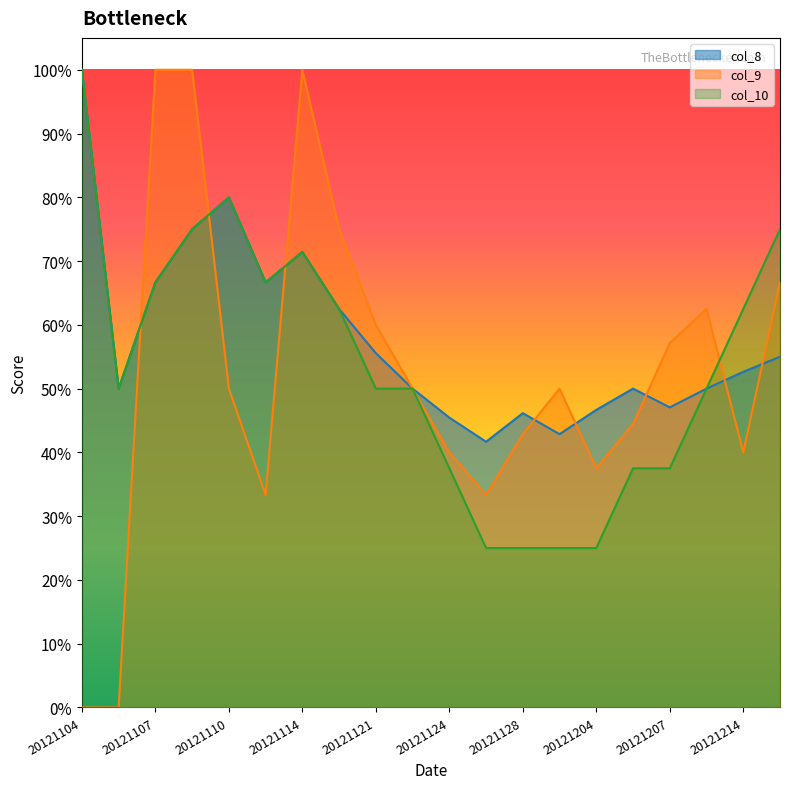

What is the highest value of the col_8 series?

1.0